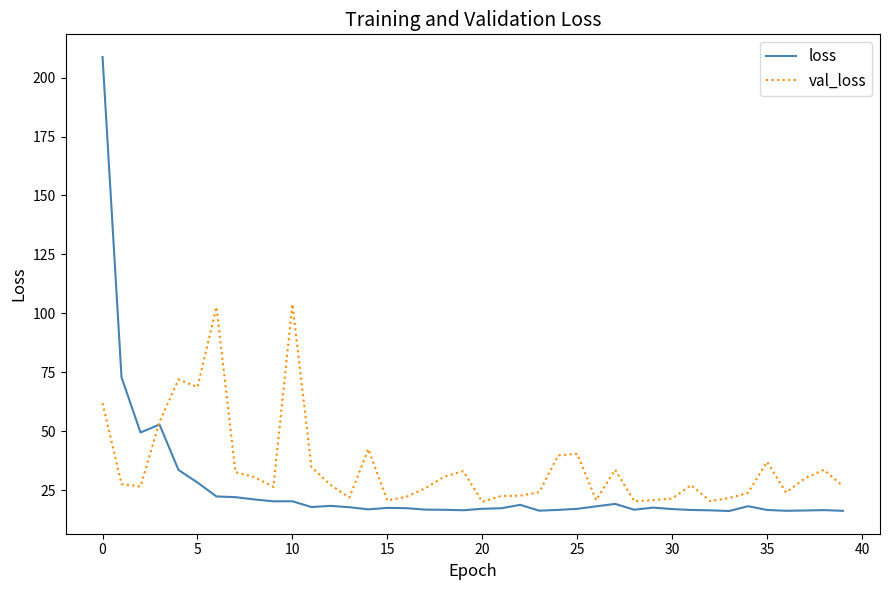

Which series has the widest spread of values?

loss